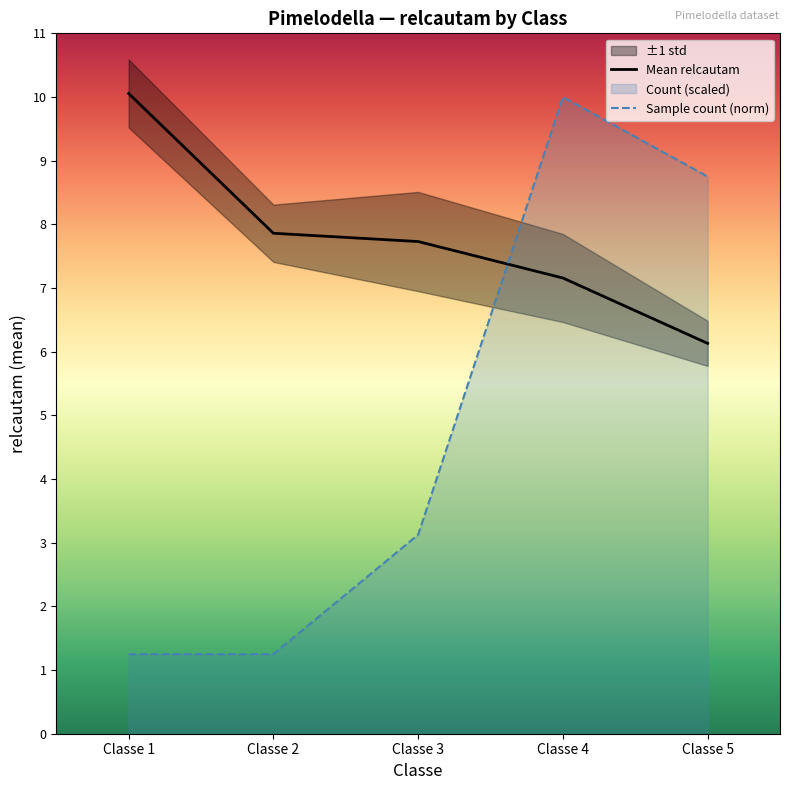

Where is Mean relcautam nearest to the value 8?

Classe 2